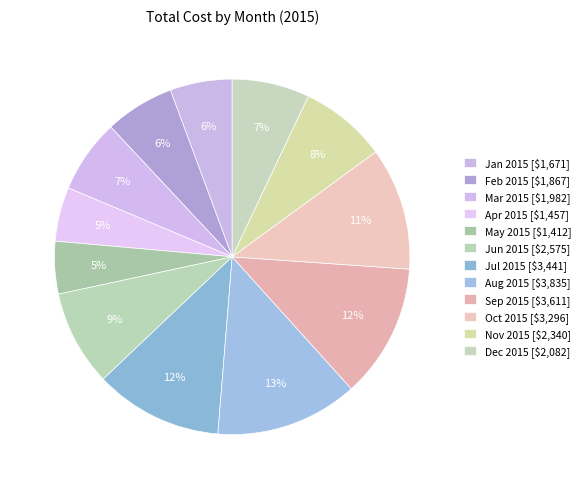

Is there any slice that represents more than half of the pie?

No